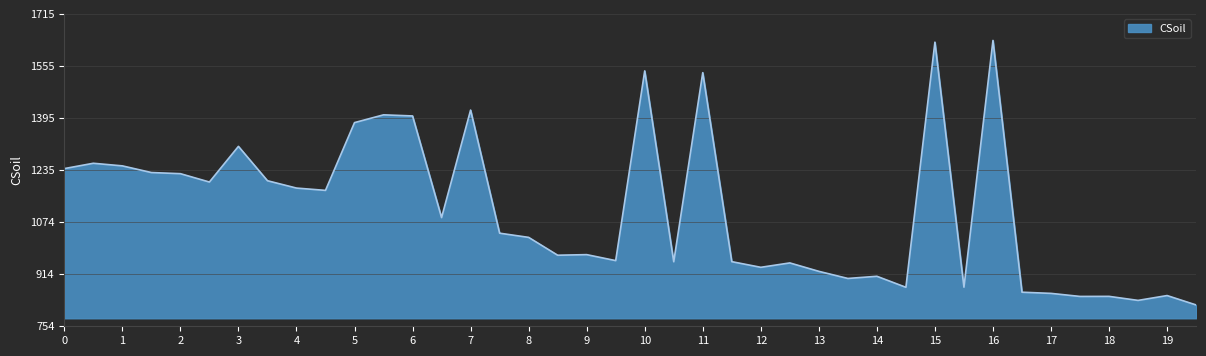

What is the greatest value displayed?

1634.0